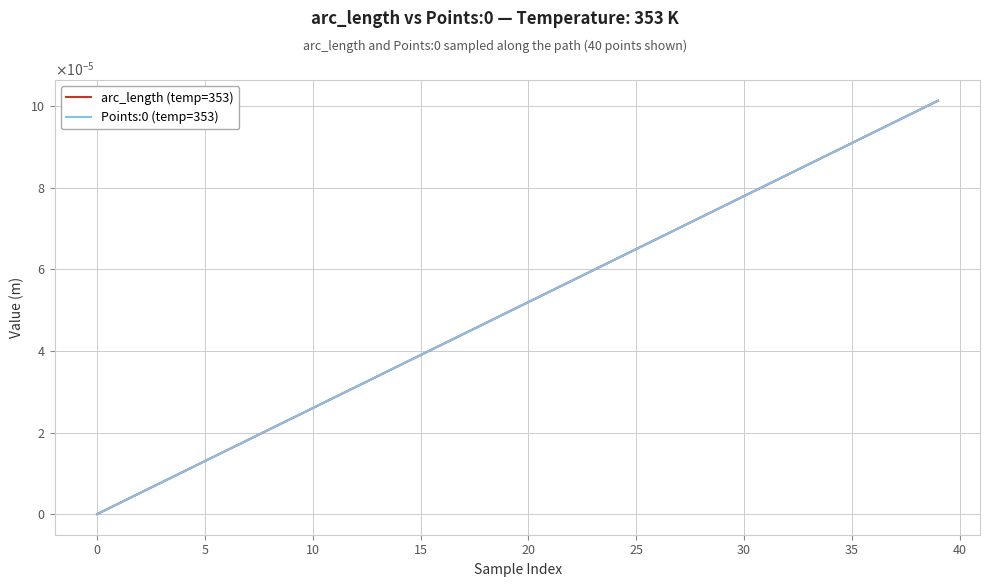

Does the chart display data point markers on the line(s)?

No